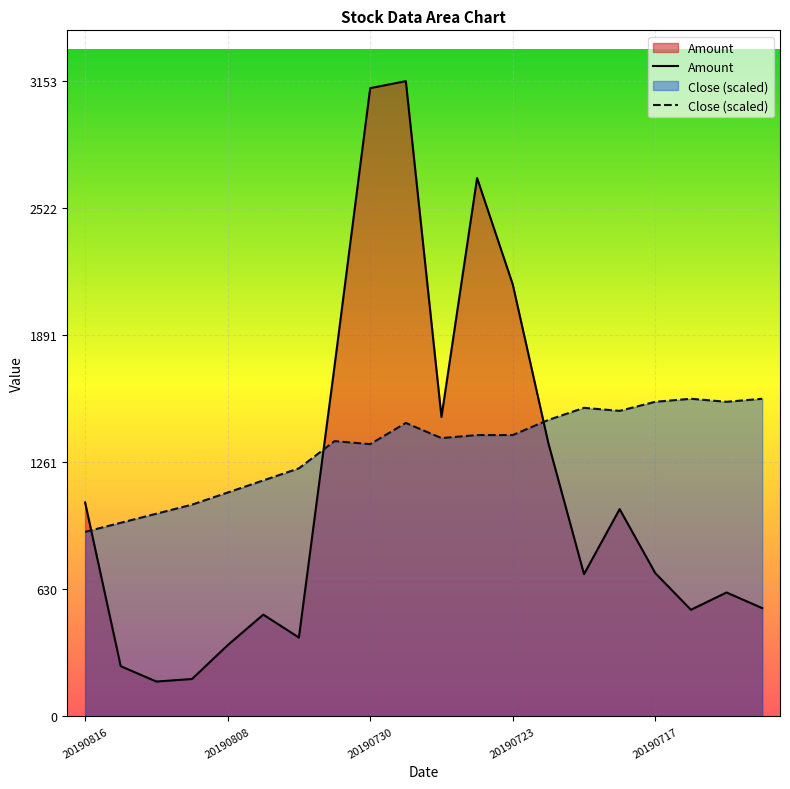

What is the maximum value for Close (scaled)?

1576.5